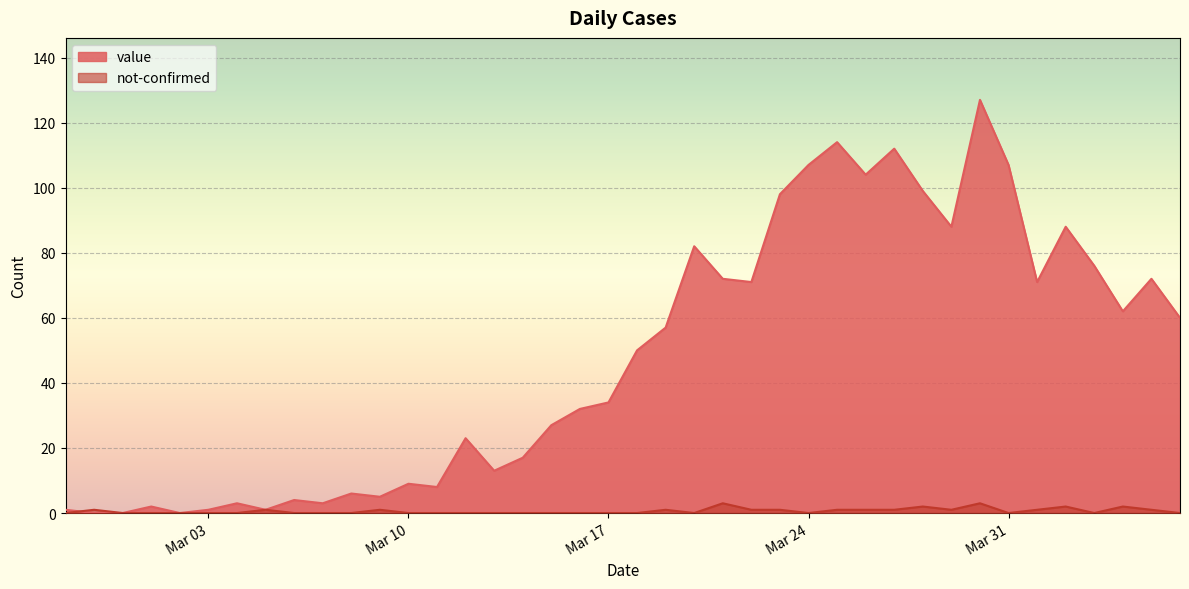

How many intersections are there between not-confirmed and value?

1